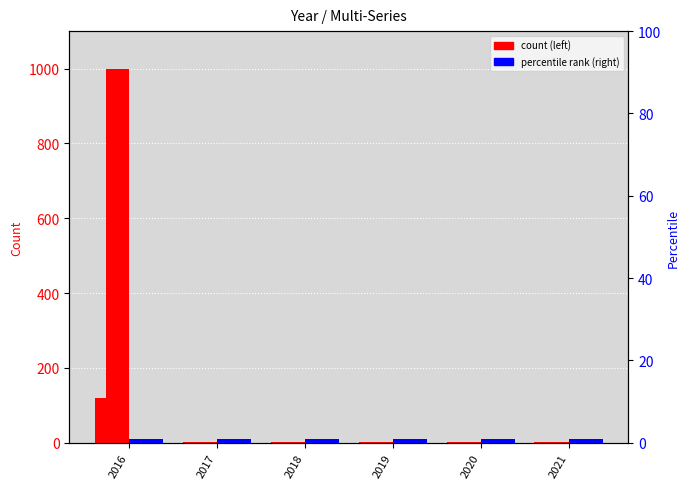

Which series has the largest range (max minus min)?

Education